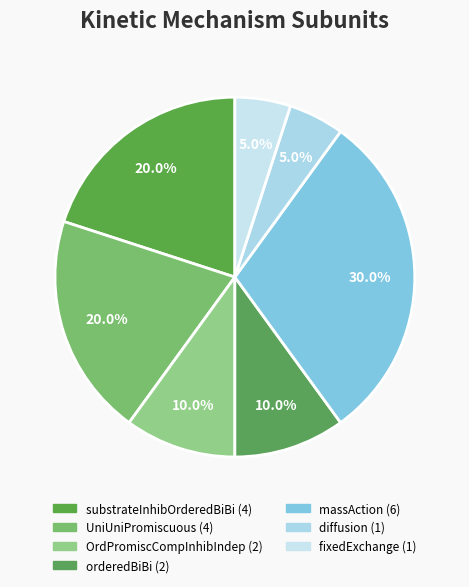

Between OrdPromiscCompInhibIndep and UniUniPromiscuous, which is larger?

UniUniPromiscuous